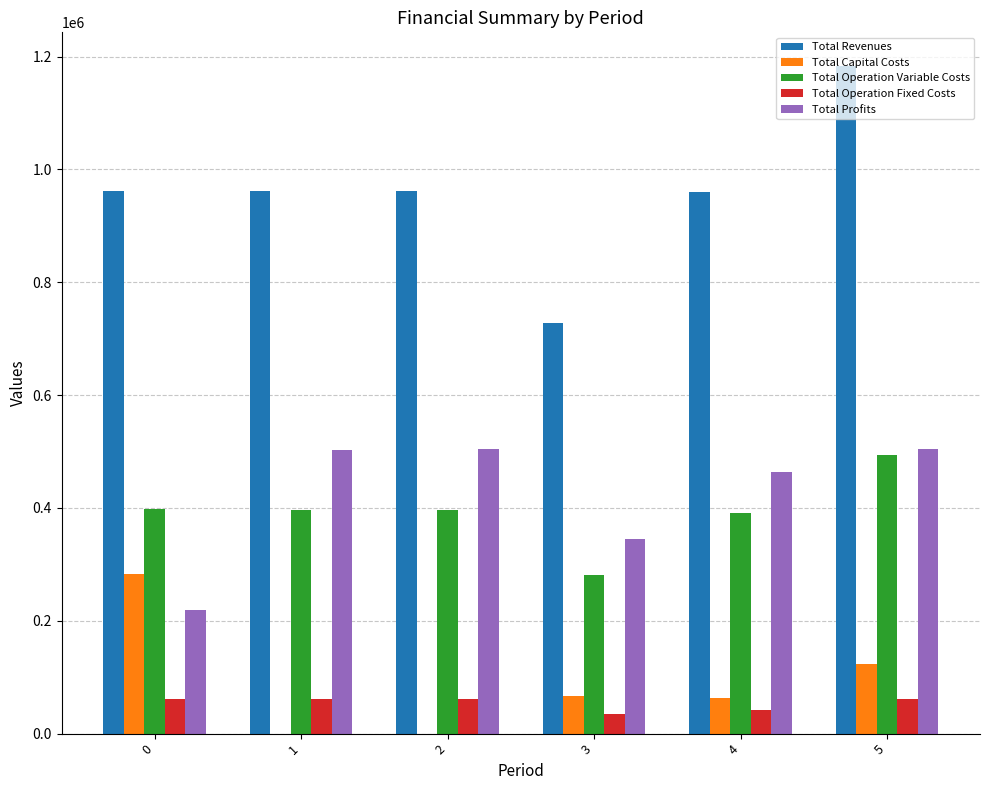

What is the maximum value shown in the chart?

1183929.6